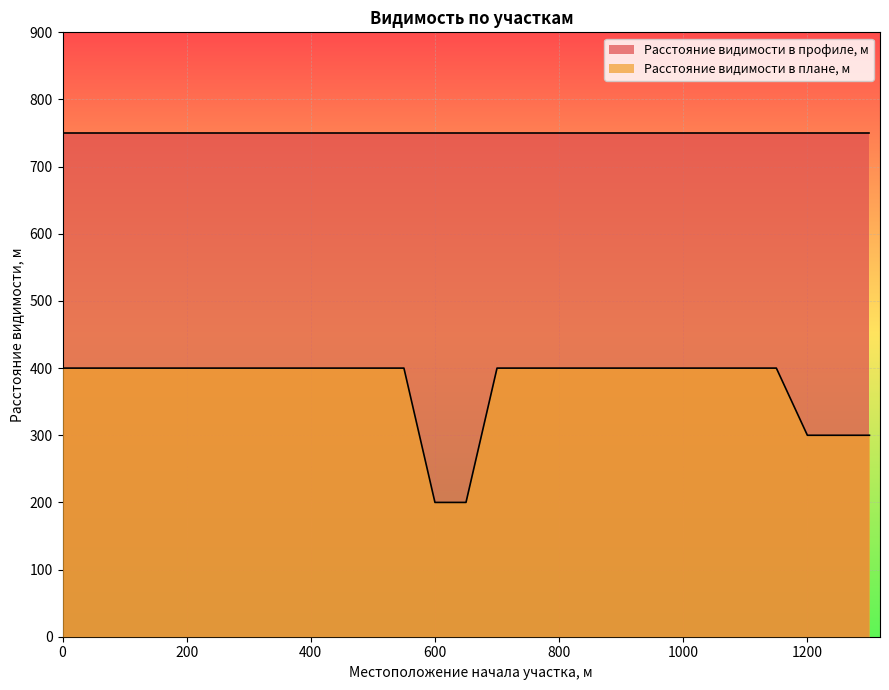

True or false: there are more than 1 points higher than both neighbors.

False